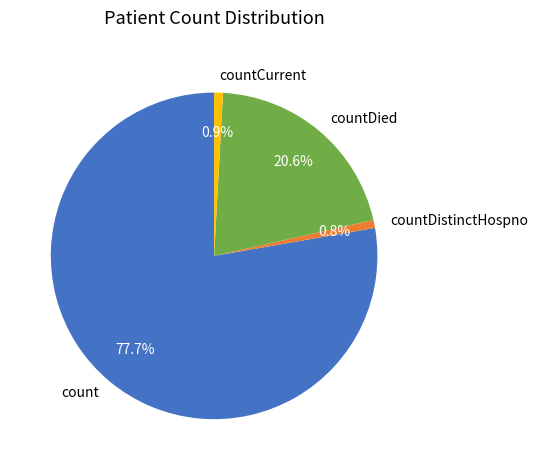

Is the sum of count and countCurrent greater than half?

Yes